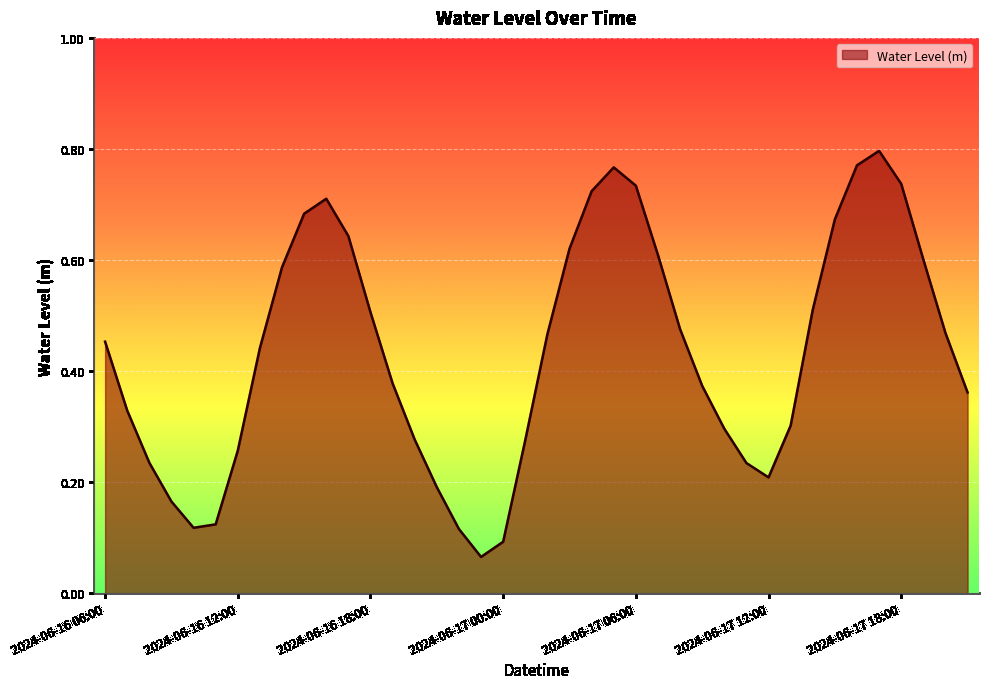

How many lines are shown in the chart?

1